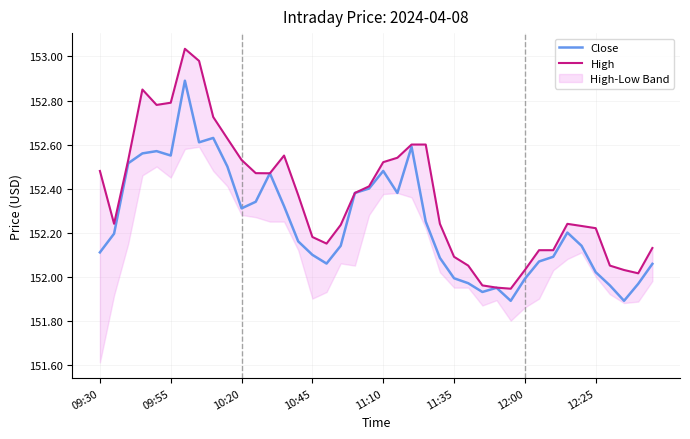

Reading left to right, transcribe all the data shown in this chart.

Close: 152.1	152.2	152.5	152.6	152.6	152.6	152.9	152.6	152.6	152.5	152.3	152.3	152.5	152.3	152.2	152.1	152.1	152.1	152.4	152.4	152.5	152.4	152.6	152.2	152.1	152.0	152.0	151.9	151.9	151.9	152.0	152.1	152.1	152.2	152.1	152.0	152.0	151.9	152.0	152.1
High: 152.5	152.2	152.5	152.9	152.8	152.8	153.0	153.0	152.7	152.6	152.5	152.5	152.5	152.6	152.4	152.2	152.1	152.2	152.4	152.4	152.5	152.5	152.6	152.6	152.2	152.1	152.1	152.0	151.9	151.9	152.0	152.1	152.1	152.2	152.2	152.2	152.1	152.0	152.0	152.1